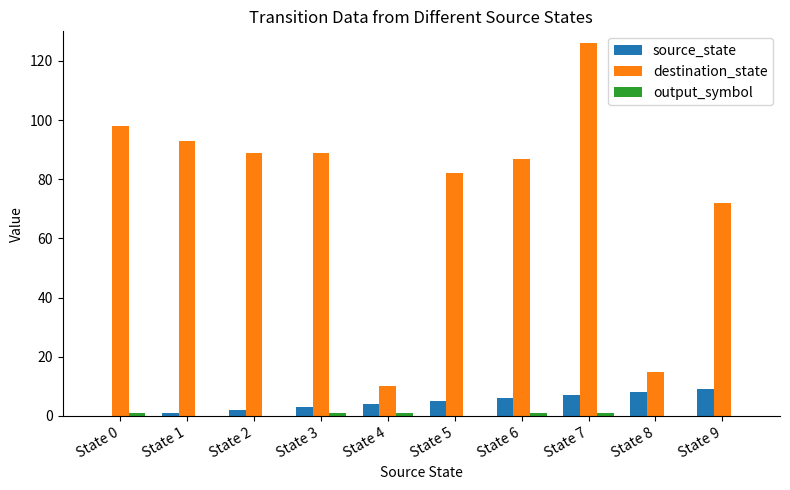

Which category has the highest value in the destination_state series?

State 7